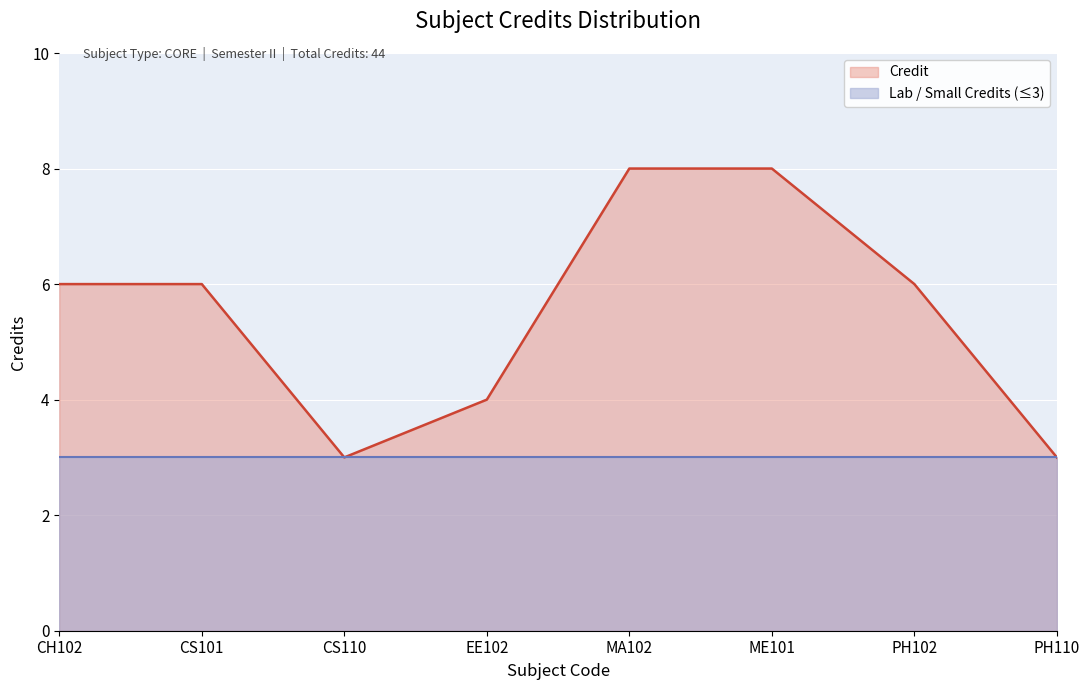

Reading left to right, what are all the values shown in this chart?

CH102=6	CS101=6	CS110=3	EE102=4	MA102=8	ME101=8	PH102=6	PH110=3